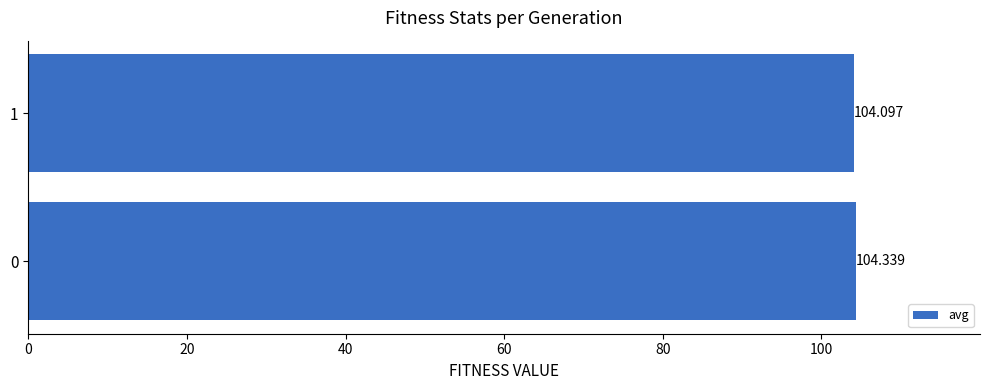

Is it true that the value at 0 is 104.3?

True